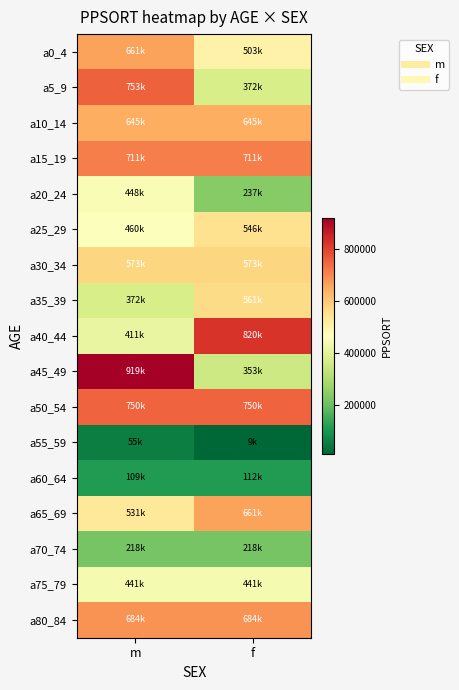

At f, list the series in order from smallest to largest.

a55_59, a60_64, a70_74, a20_24, a45_49, a5_9, a75_79, a0_4, a25_29, a35_39, a30_34, a10_14, a65_69, a80_84, a15_19, a50_54, a40_44